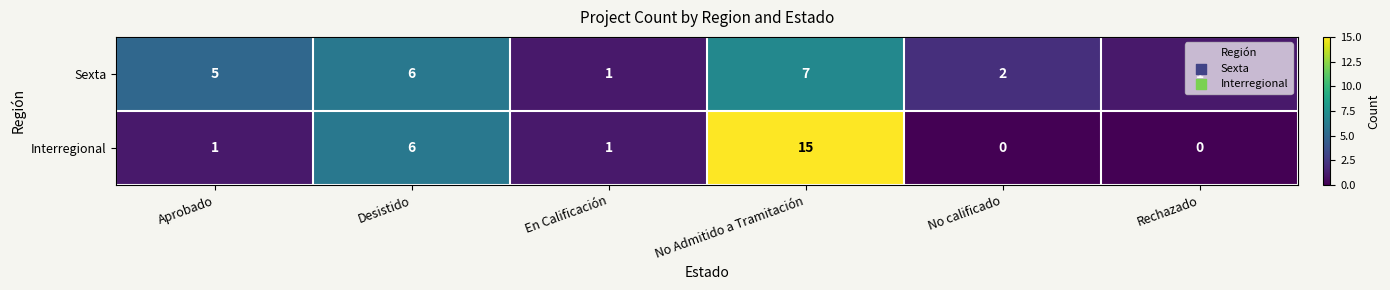

The Interregional series shows 15 at No Admitido a Tramitación. True or false?

True